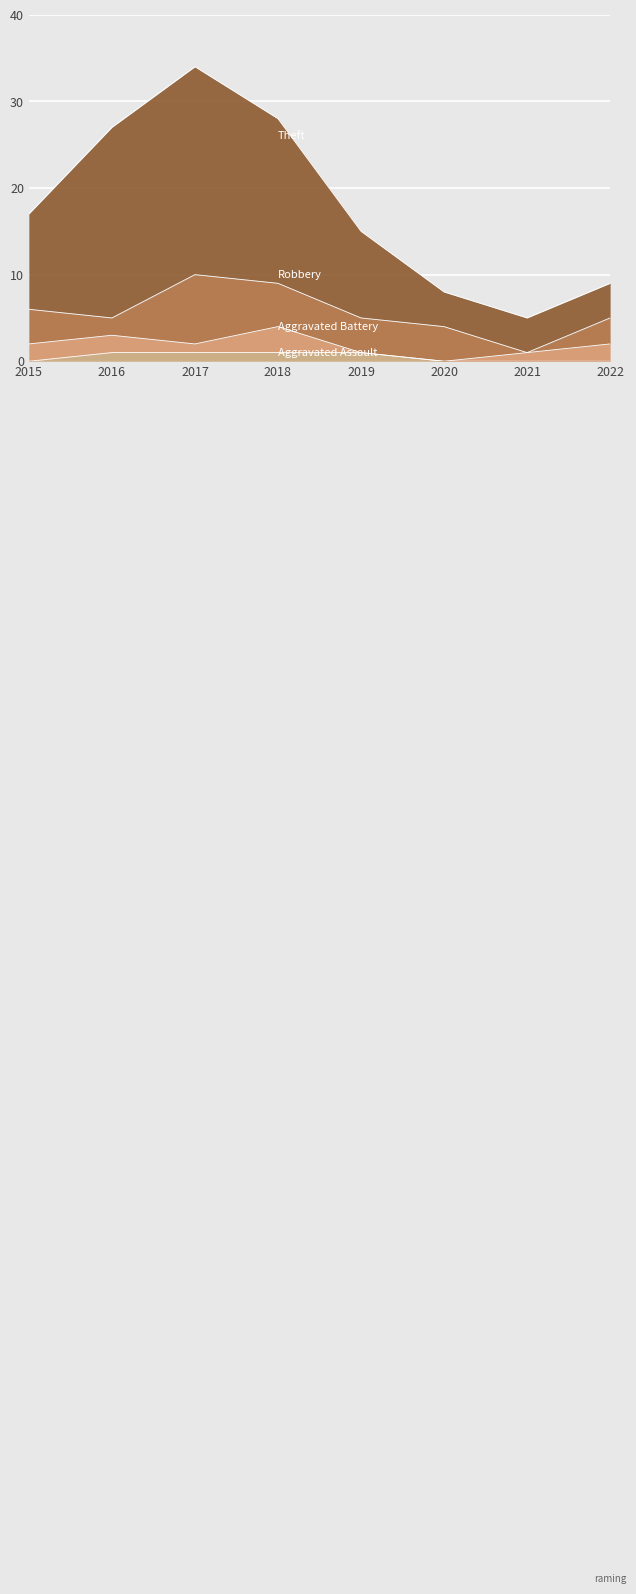

List the labels in order of Aggravated Assault value, largest first.

2016, 2017, 2018, 2019, 2015, 2020, 2021, 2022